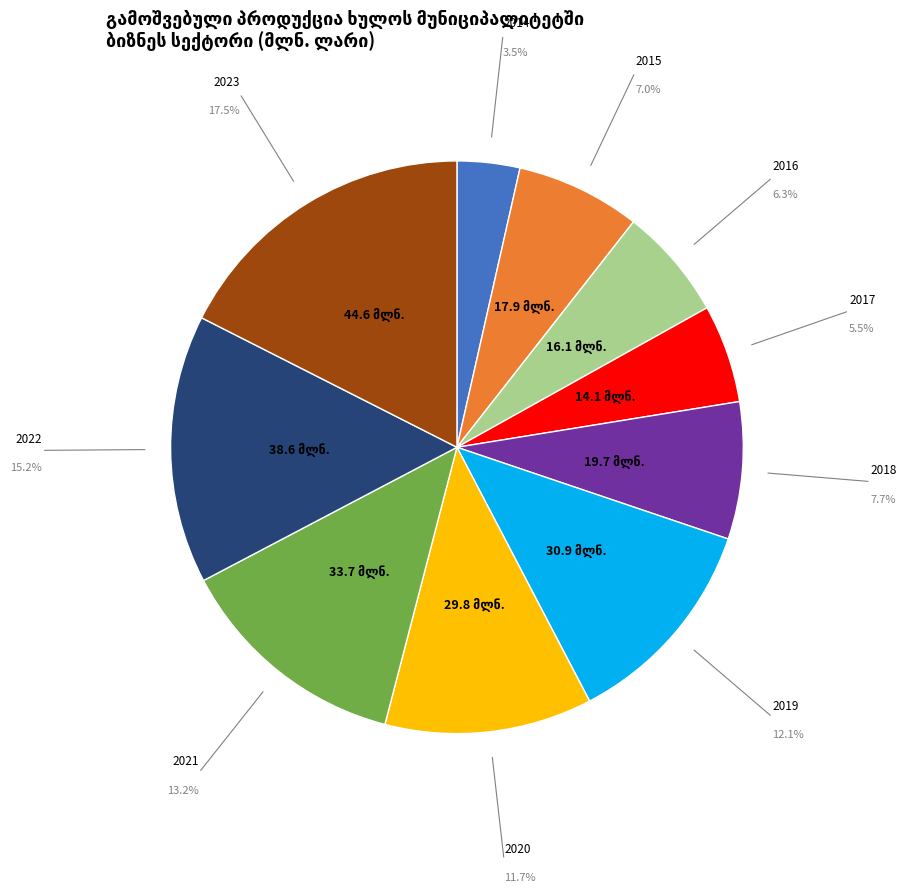

Is there any slice that represents more than half of the pie?

No